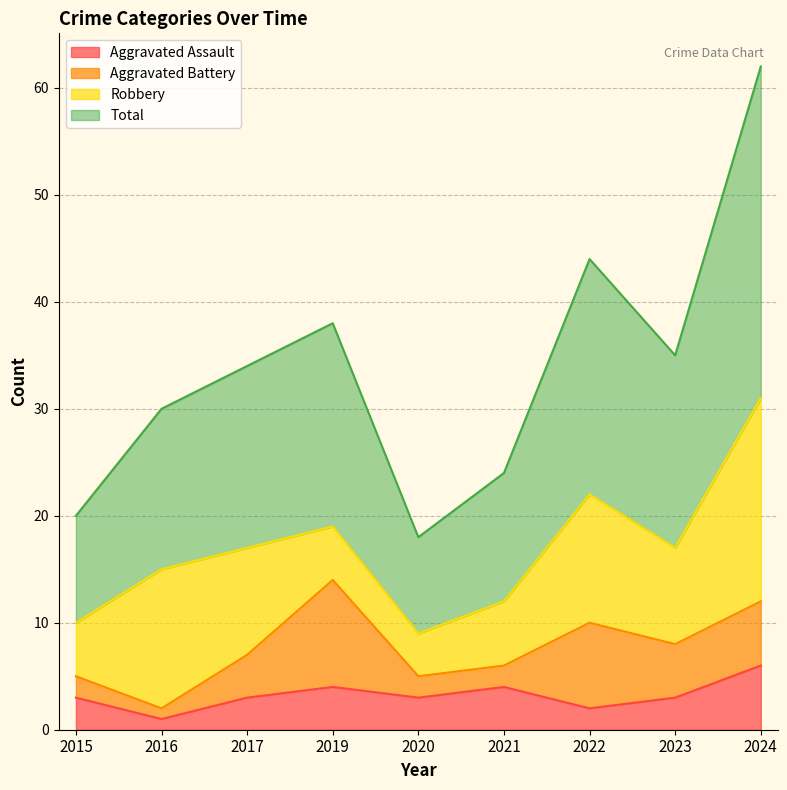

True or false: Aggravated Assault and Total intersect in this chart.

False